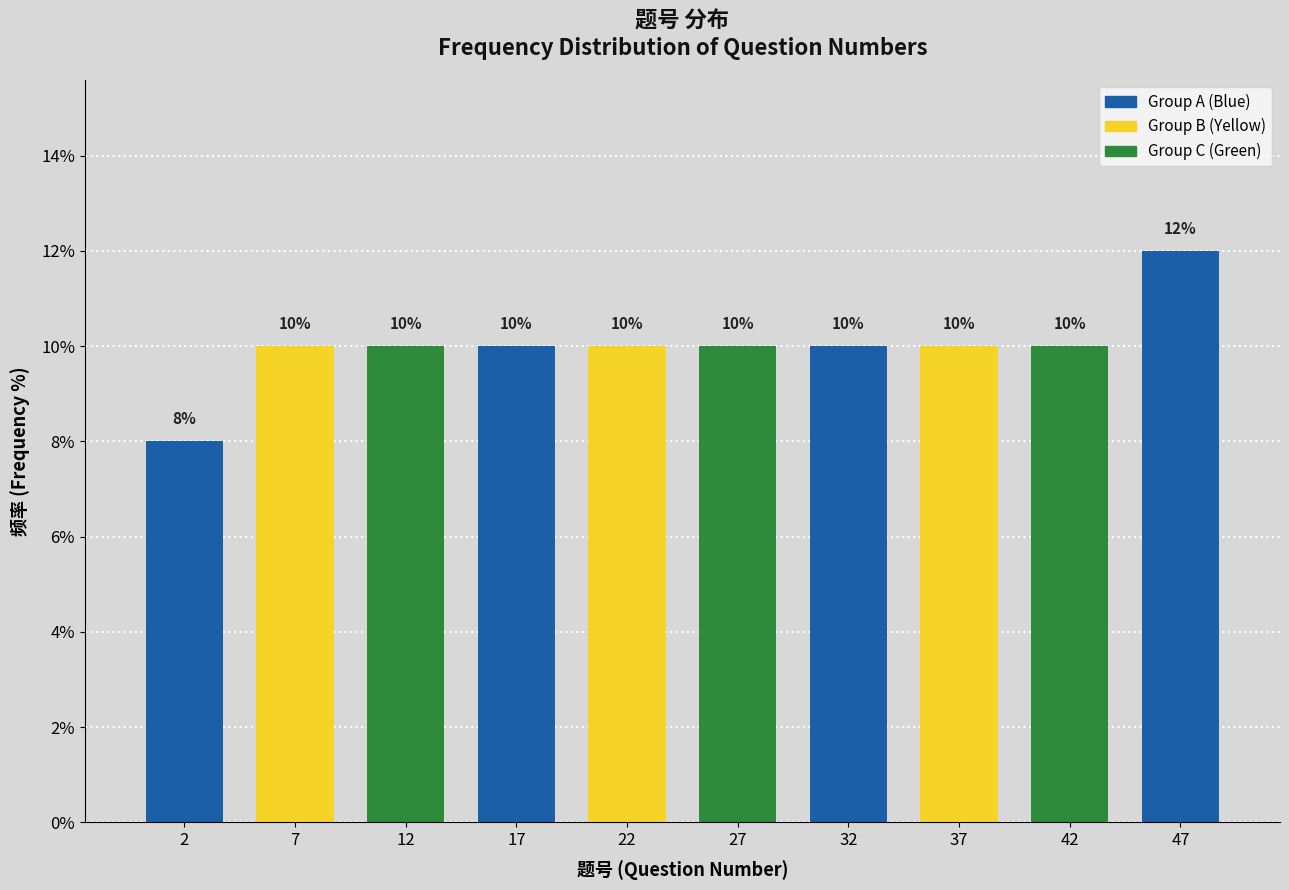

Over which range of the x-axis is the bar tallest?

45 to 50